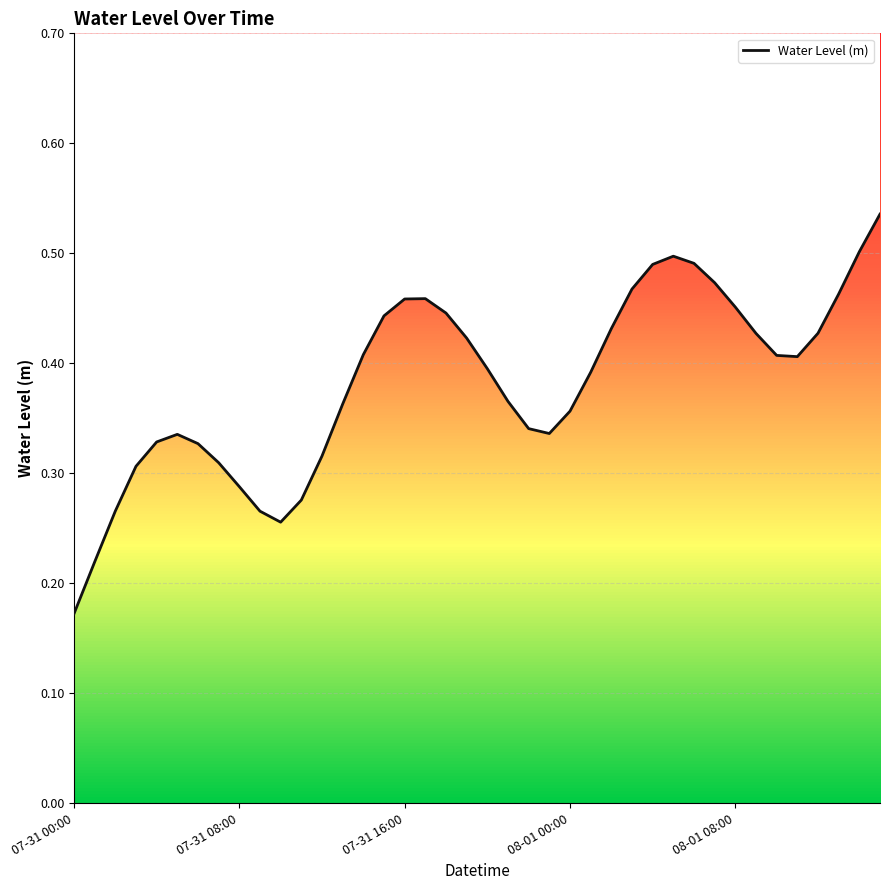

Rank the categories by value from highest to lowest.

2025-08-01 15:00, 2025-08-01 14:00, 2025-08-01 05:00, 2025-08-01 06:00, 2025-08-01 04:00, 2025-08-01 07:00, 2025-08-01 03:00, 2025-08-01 13:00, 2025-07-31 17:00, 2025-07-31 16:00, 2025-08-01 08:00, 2025-07-31 18:00, 2025-07-31 15:00, 2025-08-01 02:00, 2025-08-01 12:00, 2025-08-01 09:00, 2025-07-31 19:00, 2025-07-31 14:00, 2025-08-01 10:00, 2025-08-01 11:00, 2025-07-31 20:00, 2025-08-01 01:00, 2025-07-31 21:00, 2025-07-31 13:00, 2025-08-01 00:00, 2025-07-31 22:00, 2025-07-31 23:00, 2025-07-31 05:00, 2025-07-31 04:00, 2025-07-31 06:00, 2025-07-31 12:00, 2025-07-31 07:00, 2025-07-31 03:00, 2025-07-31 08:00, 2025-07-31 11:00, 2025-07-31 02:00, 2025-07-31 09:00, 2025-07-31 10:00, 2025-07-31 01:00, 2025-07-31 00:00